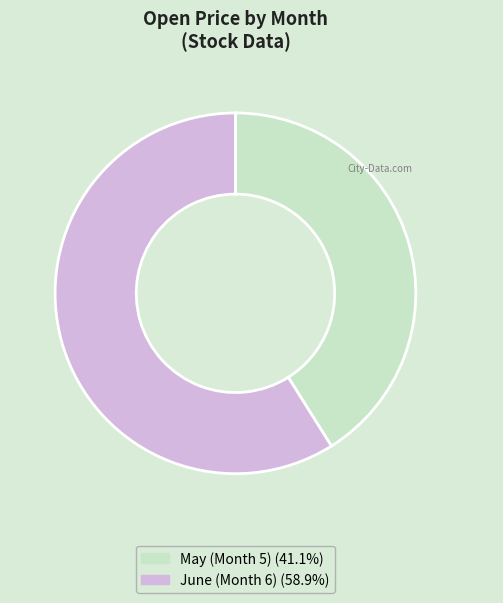

Is there any slice that represents more than half of the pie?

Yes